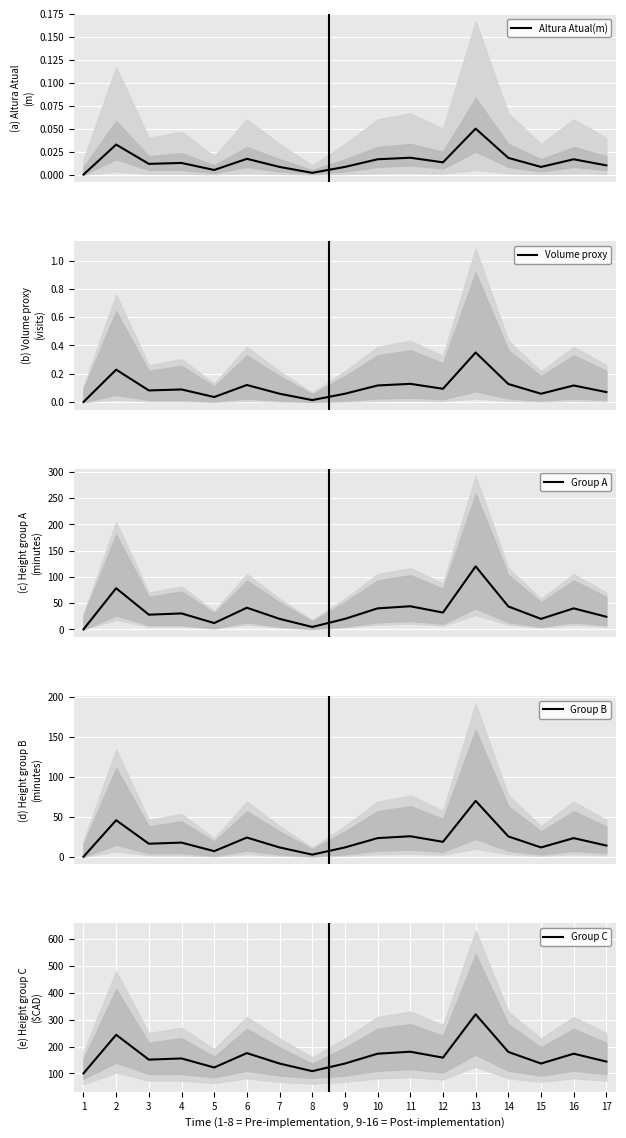

What is the sum of all Group A values?

598.1